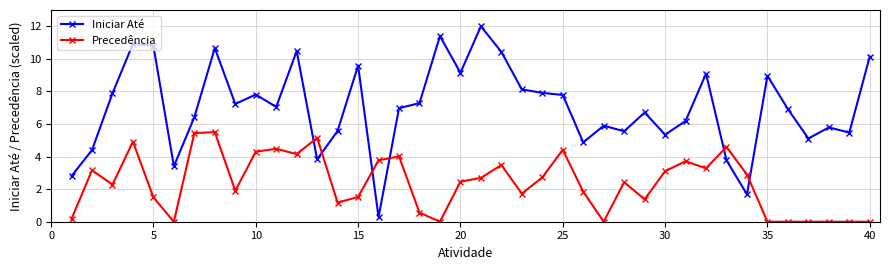

How many lines are shown in the chart?

2